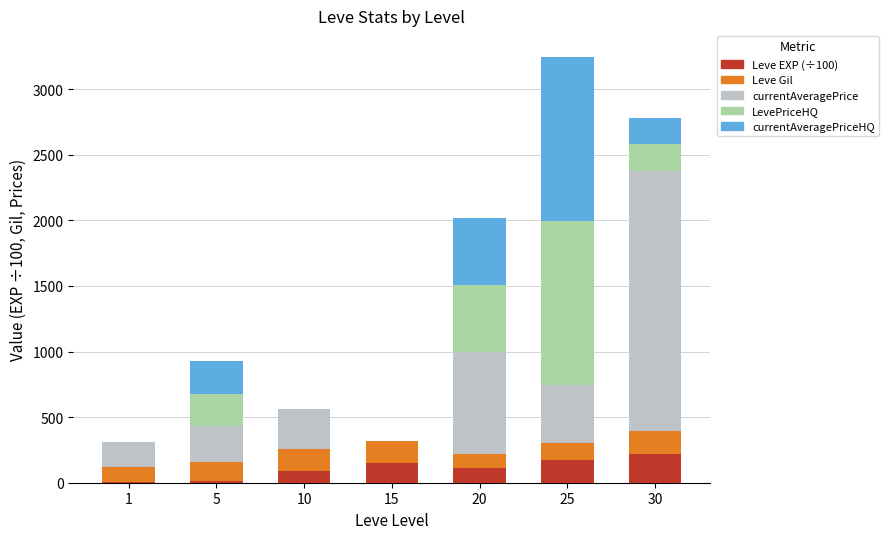

Count the number of categories in the chart.

7